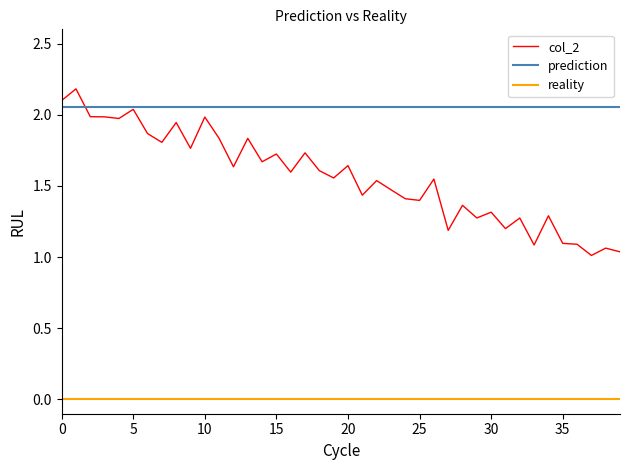

Rank the series by their average value, from lowest to highest.

reality, col_2, prediction